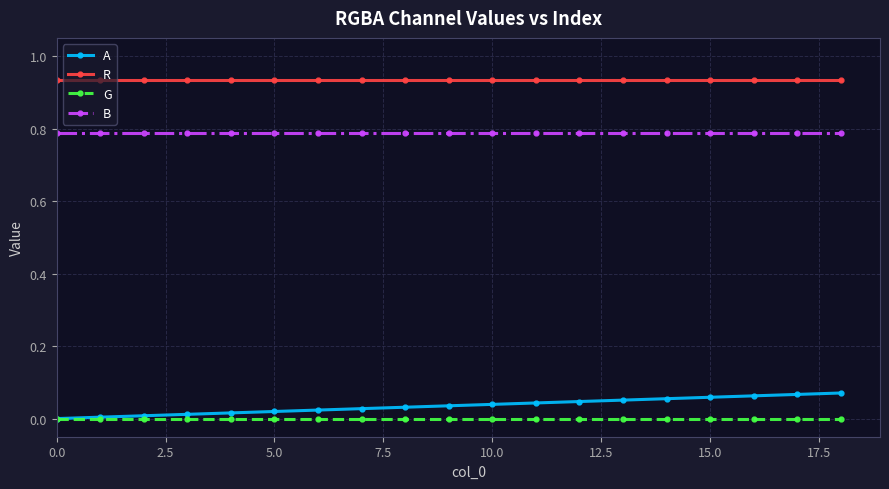

Which series has the largest range (max minus min)?

A